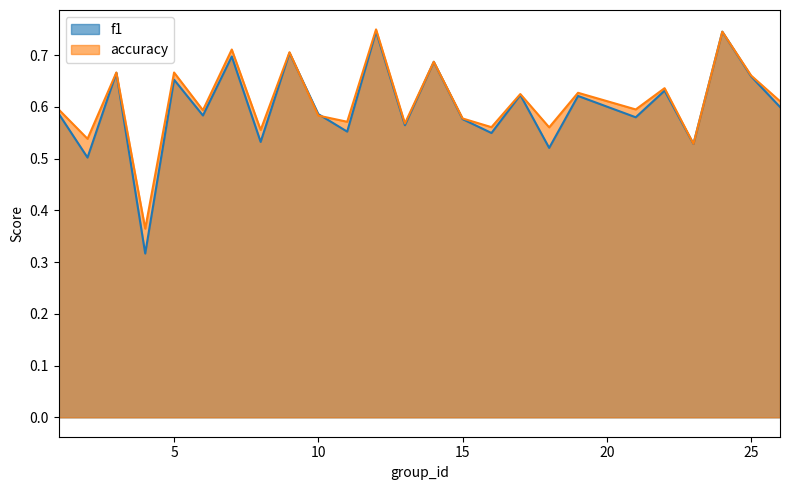

Count the f1 values in the range 0 to 1.

25